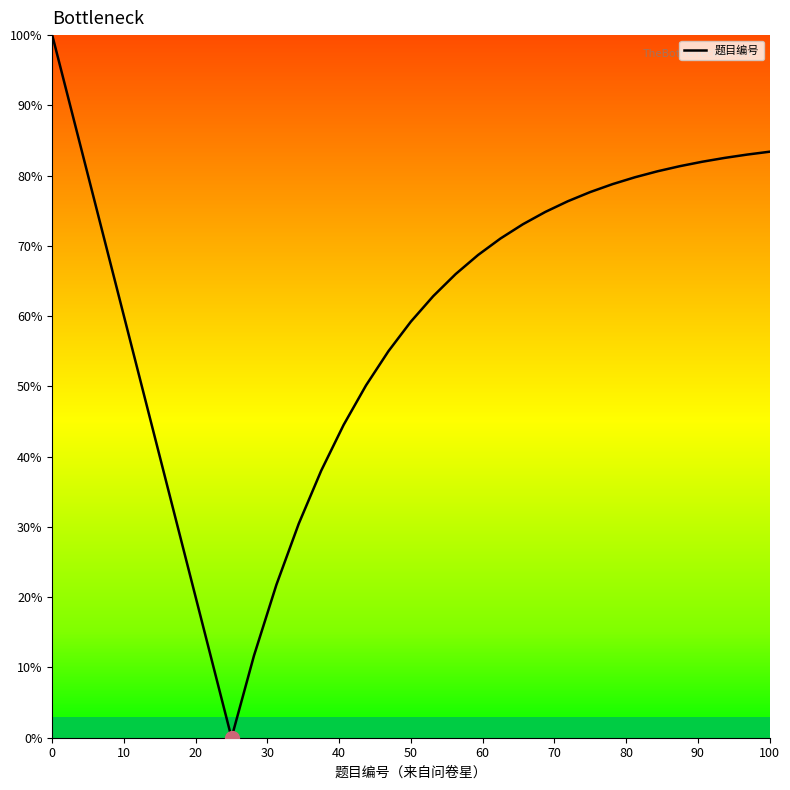

What is the greatest value displayed?

100.0